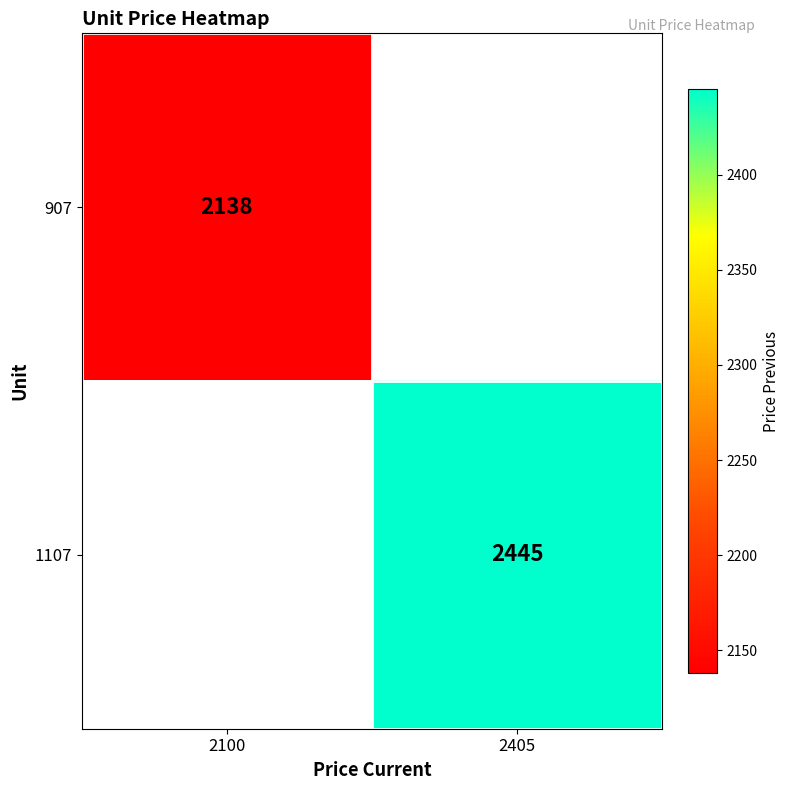

At how many categories does at least one series exceed 2225?

1